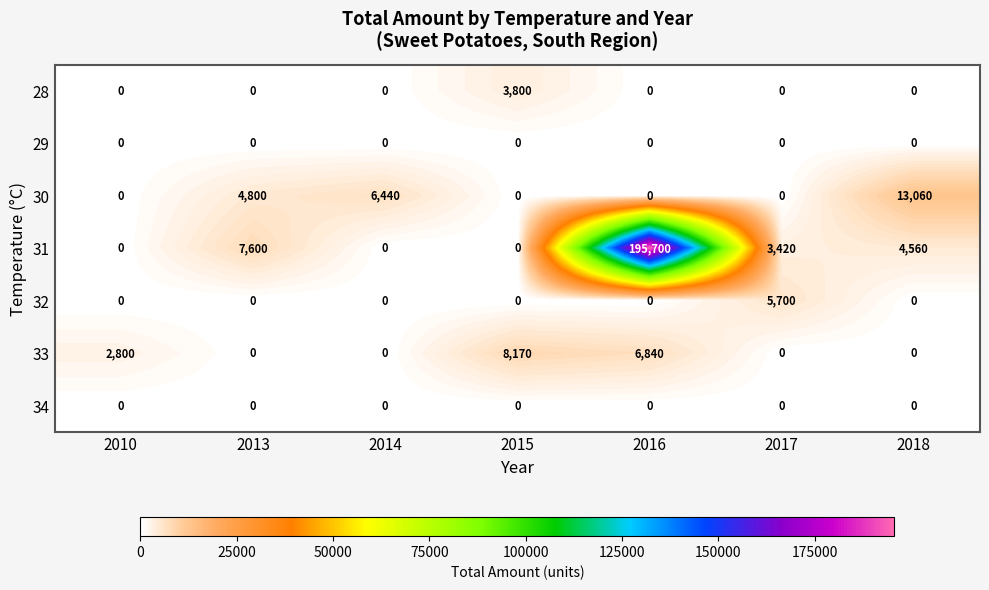

What is the sum of the 33 values at 2018 and 2016?

6840